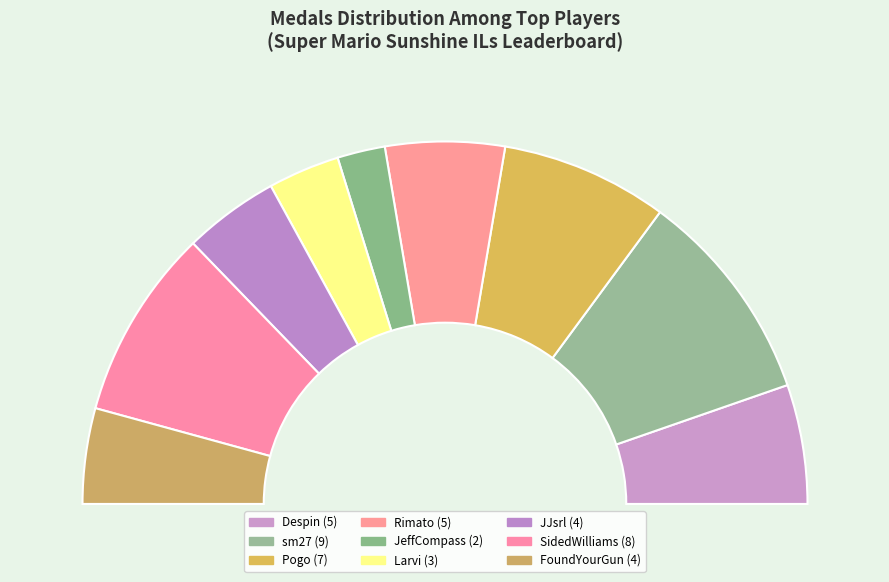

Is the sum of Larvi and Anonymous 4 greater than half?

No